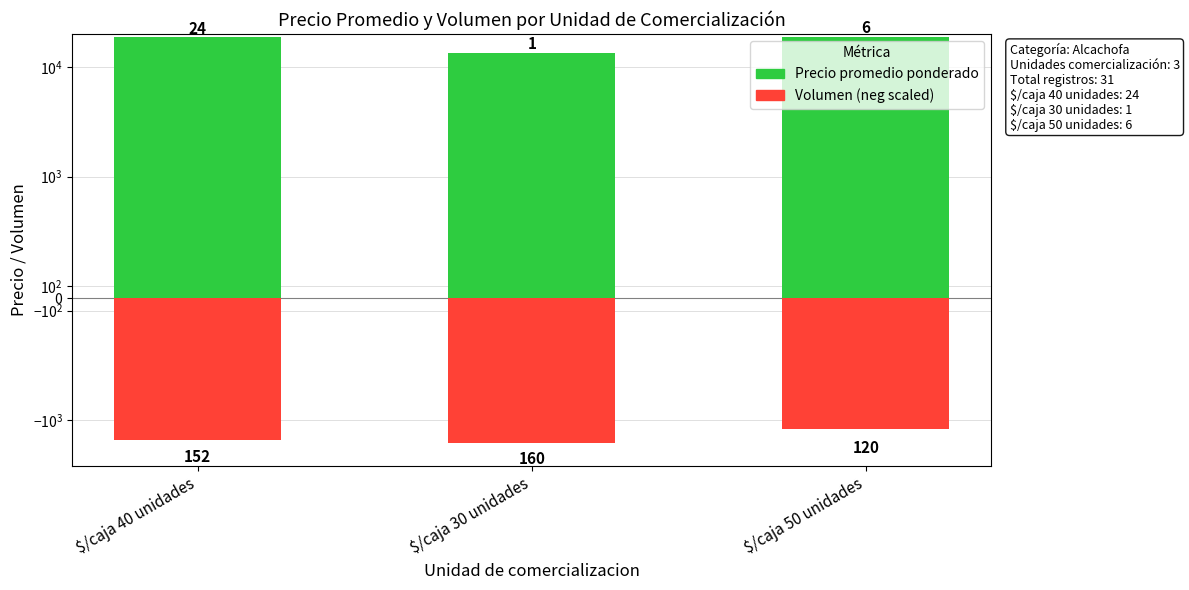

Does the chart contain any negative values?

Yes